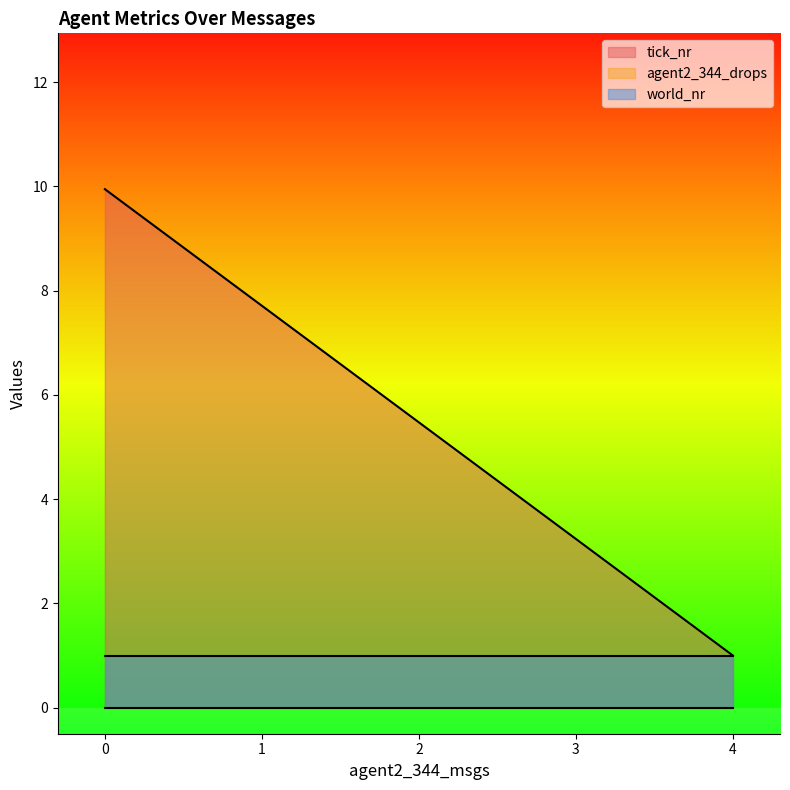

What is the lowest value of the world_nr series?

1.0